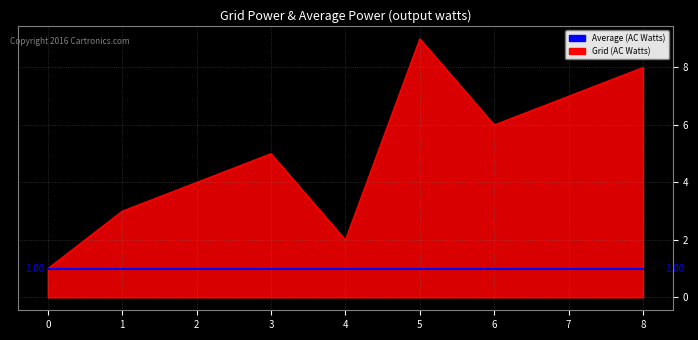

What is the maximum value shown in the chart?

9